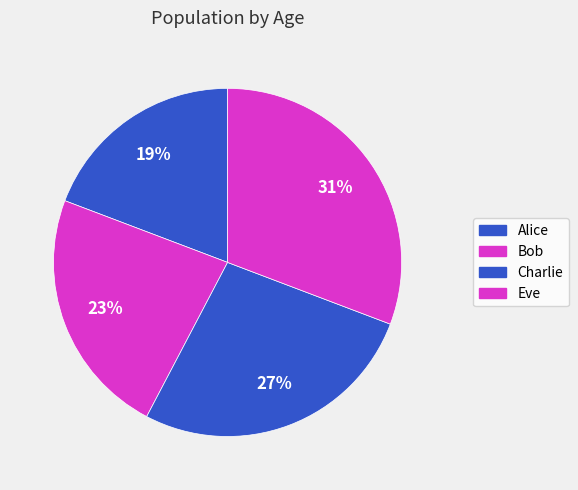

How many slices are in this pie chart?

4